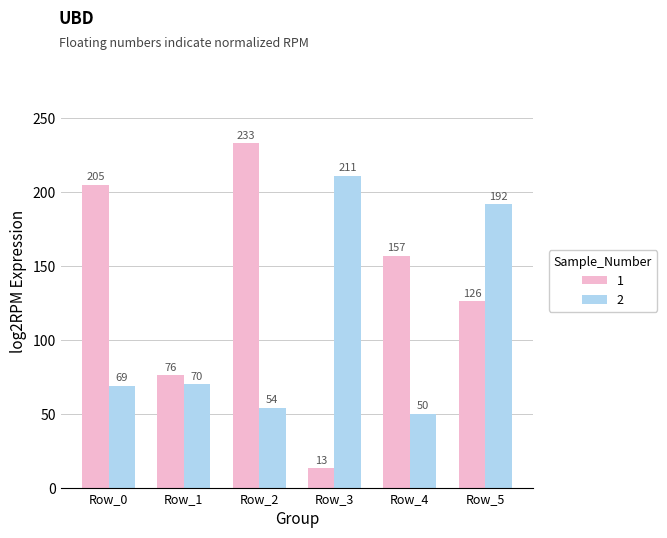

How many data points in 2 are less than 70?

3